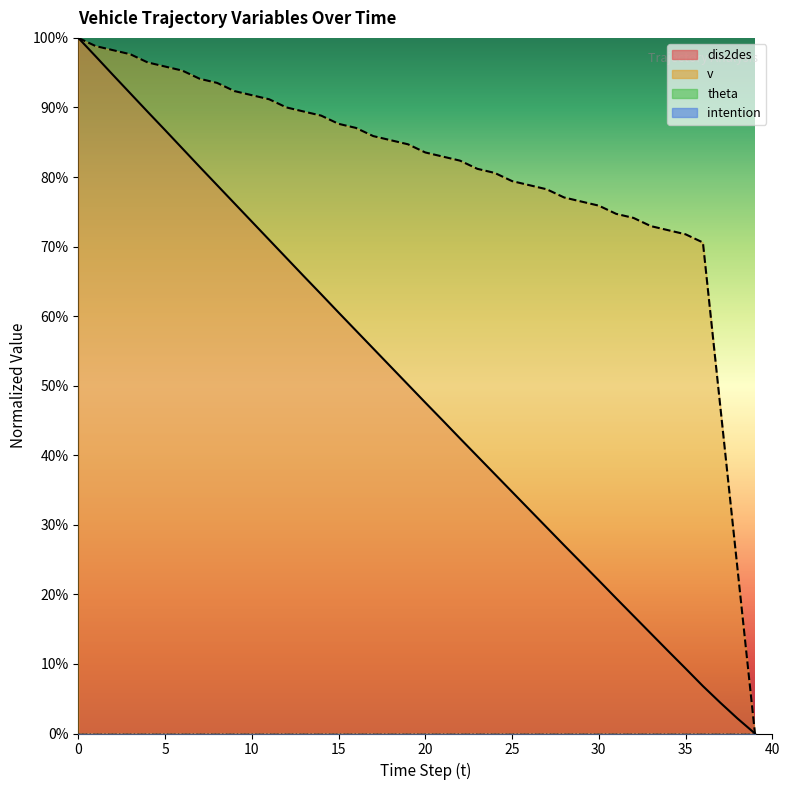

How many lines are shown in the chart?

2